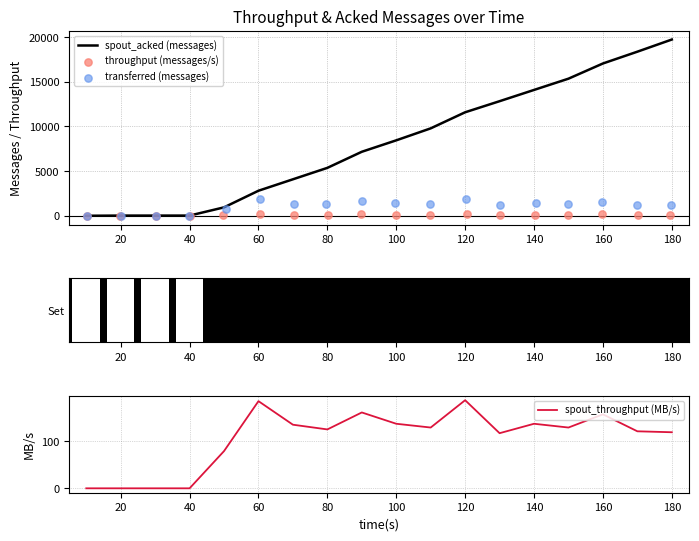

The value of spout_throughput (MB/s) at 20 is 0. True or false?

True